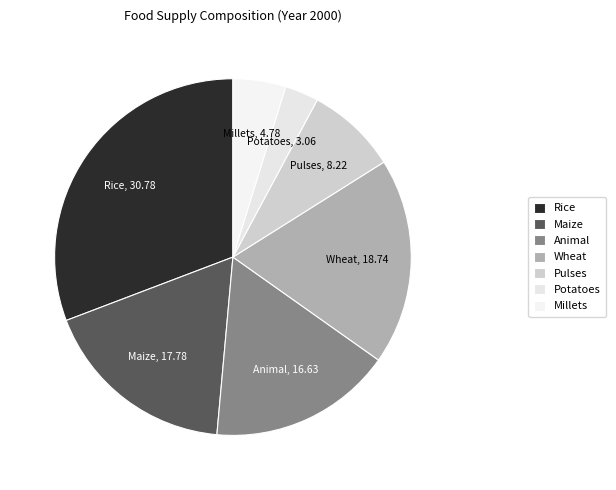

To the nearest percent, what is the average slice percentage?

14%